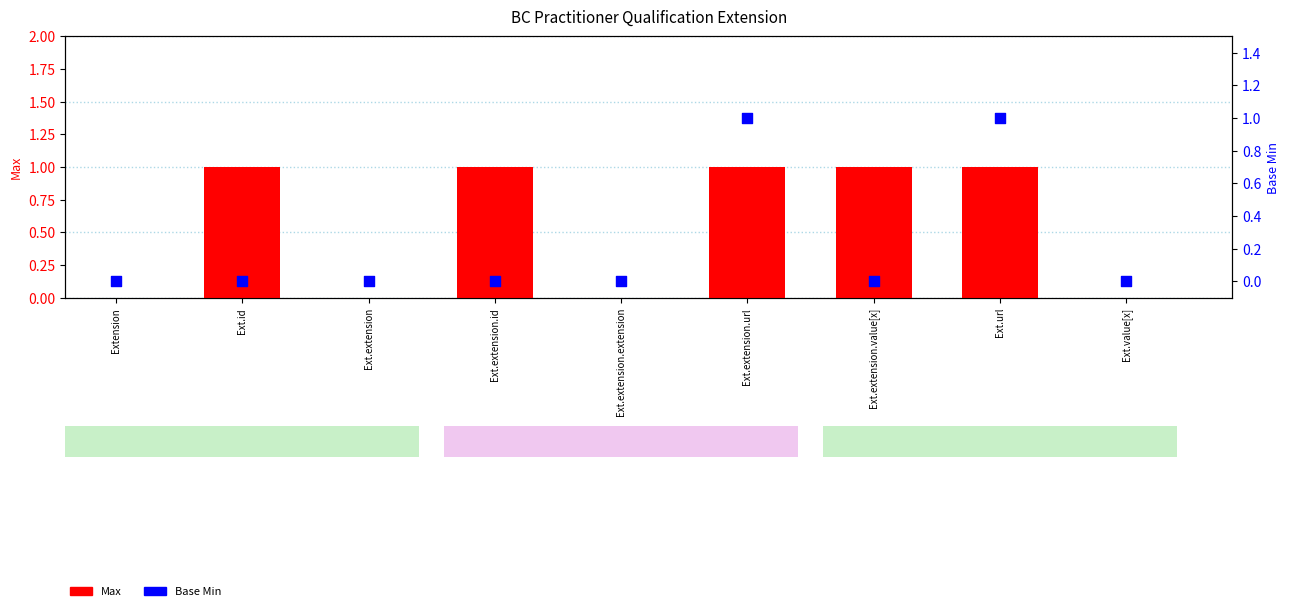

Which series has the widest spread of Y values?

Max